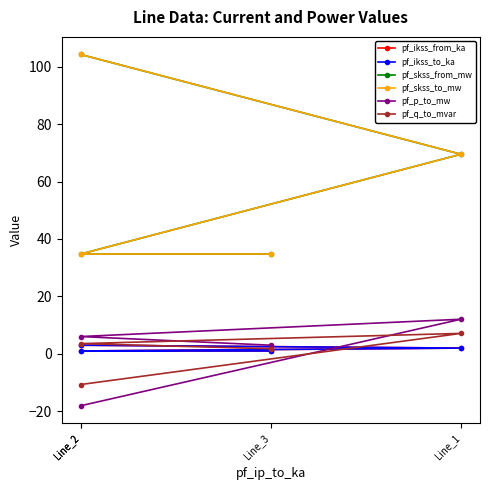

Does the chart have visible grid lines?

No